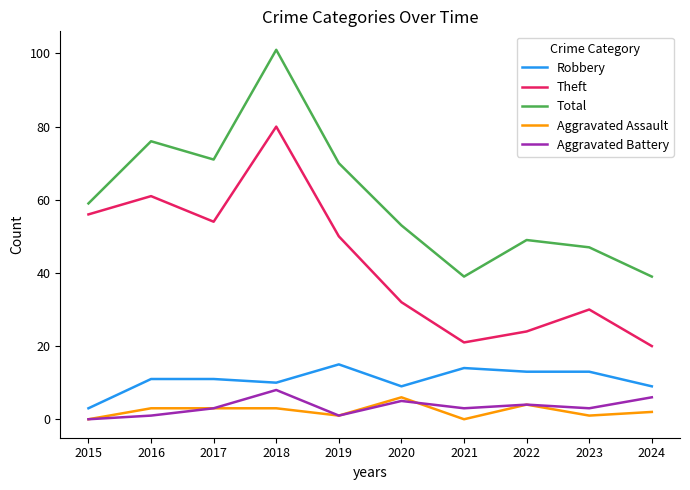

Which series has the widest spread of values?

Total